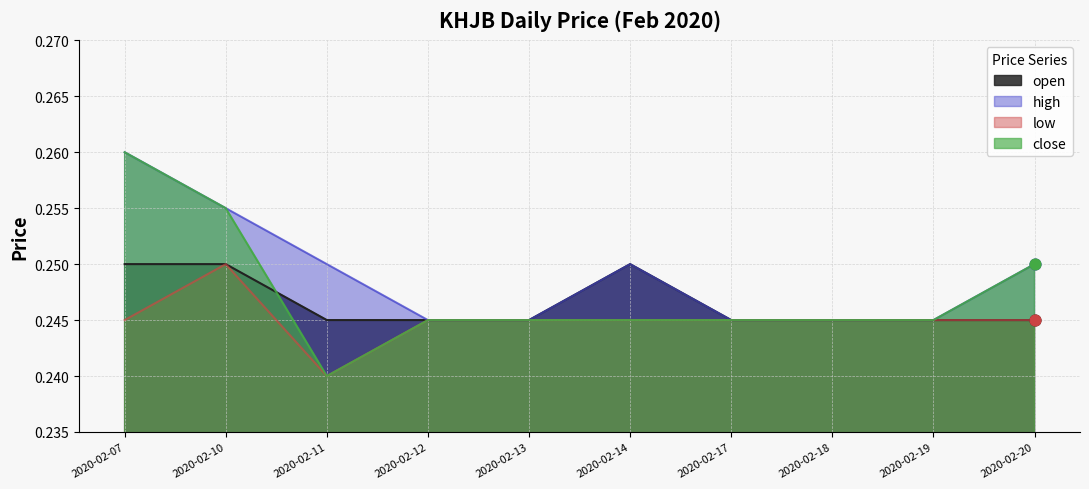

At which category is the sum across all series the highest?

2020-02-07